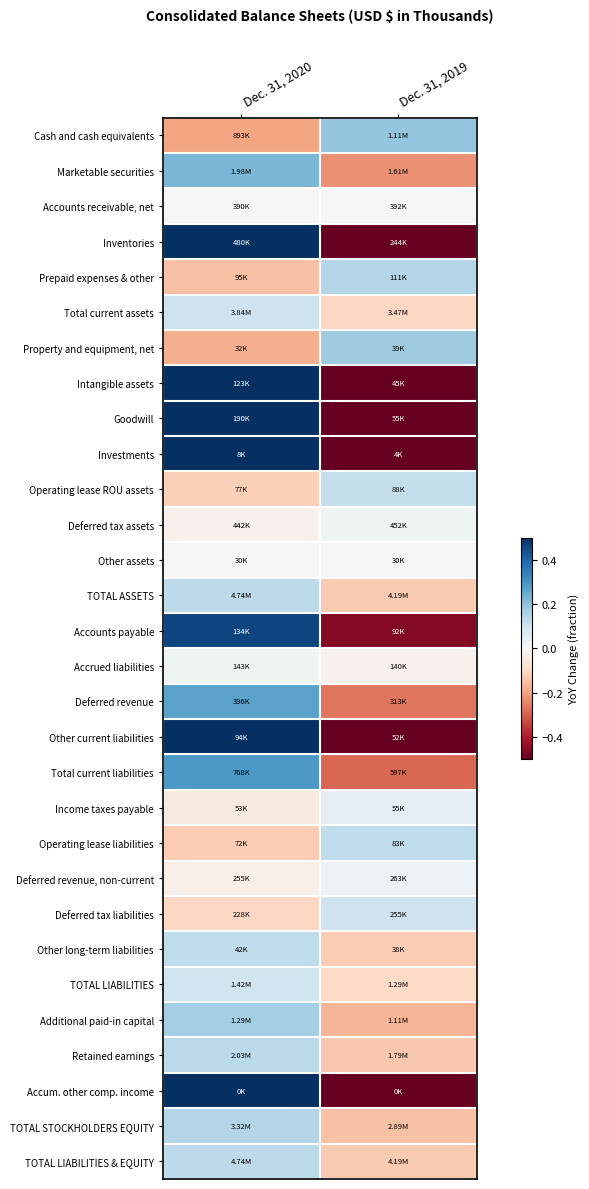

Reading right to left, what are all the values shown in this chart?

Cash and cash equivalents: Dec. 31, 2019=0.2	Dec. 31, 2020=-0.2
Marketable securities: Dec. 31, 2019=-0.2	Dec. 31, 2020=0.2
Accounts receivable, net: Dec. 31, 2019=0.0	Dec. 31, 2020=-0.0
Inventories: Dec. 31, 2019=-1.0	Dec. 31, 2020=1.0
Prepaid expenses & other: Dec. 31, 2019=0.1	Dec. 31, 2020=-0.1
Total current assets: Dec. 31, 2019=-0.1	Dec. 31, 2020=0.1
Property and equipment, net: Dec. 31, 2019=0.2	Dec. 31, 2020=-0.2
Intangible assets: Dec. 31, 2019=-1.7	Dec. 31, 2020=1.7
Goodwill: Dec. 31, 2019=-2.5	Dec. 31, 2020=2.5
Investments: Dec. 31, 2019=-1.0	Dec. 31, 2020=1.0
Operating lease ROU assets: Dec. 31, 2019=0.1	Dec. 31, 2020=-0.1
Deferred tax assets: Dec. 31, 2019=0.0	Dec. 31, 2020=-0.0
Other assets: Dec. 31, 2019=0.0	Dec. 31, 2020=-0.0
TOTAL ASSETS: Dec. 31, 2019=-0.1	Dec. 31, 2020=0.1
Accounts payable: Dec. 31, 2019=-0.5	Dec. 31, 2020=0.5
Accrued liabilities: Dec. 31, 2019=-0.0	Dec. 31, 2020=0.0
Deferred revenue: Dec. 31, 2019=-0.3	Dec. 31, 2020=0.3
Other current liabilities: Dec. 31, 2019=-0.8	Dec. 31, 2020=0.8
Total current liabilities: Dec. 31, 2019=-0.3	Dec. 31, 2020=0.3
Income taxes payable: Dec. 31, 2019=0.0	Dec. 31, 2020=-0.0
Operating lease liabilities: Dec. 31, 2019=0.1	Dec. 31, 2020=-0.1
Deferred revenue, non-current: Dec. 31, 2019=0.0	Dec. 31, 2020=-0.0
Deferred tax liabilities: Dec. 31, 2019=0.1	Dec. 31, 2020=-0.1
Other long-term liabilities: Dec. 31, 2019=-0.1	Dec. 31, 2020=0.1
TOTAL LIABILITIES: Dec. 31, 2019=-0.1	Dec. 31, 2020=0.1
Additional paid-in capital: Dec. 31, 2019=-0.2	Dec. 31, 2020=0.2
Retained earnings: Dec. 31, 2019=-0.1	Dec. 31, 2020=0.1
Accum. other comp. income: Dec. 31, 2019=-0.7	Dec. 31, 2020=0.7
TOTAL STOCKHOLDERS EQUITY: Dec. 31, 2019=-0.1	Dec. 31, 2020=0.1
TOTAL LIABILITIES & EQUITY: Dec. 31, 2019=-0.1	Dec. 31, 2020=0.1